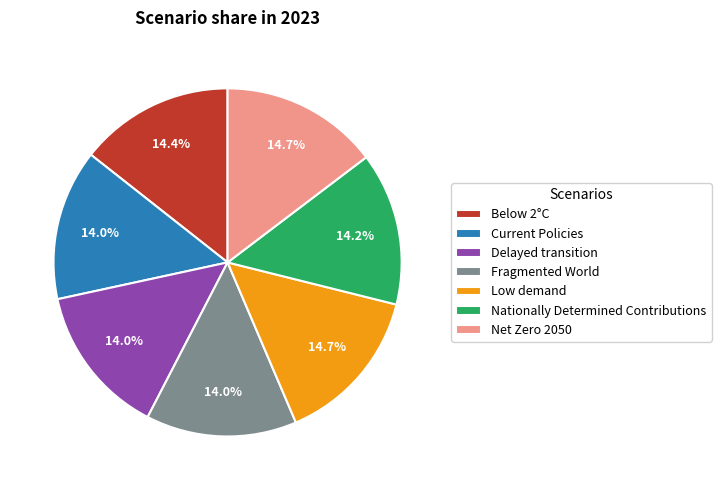

How many segments does this pie chart have?

7